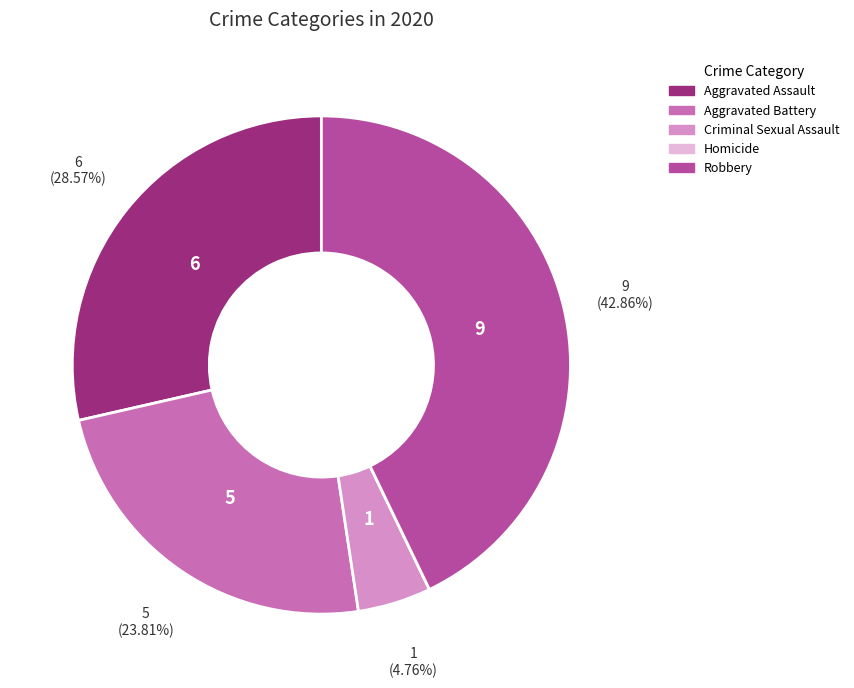

To the nearest percent, what is the difference between the Aggravated Assault and Criminal Sexual Assault slice percentages?

24%